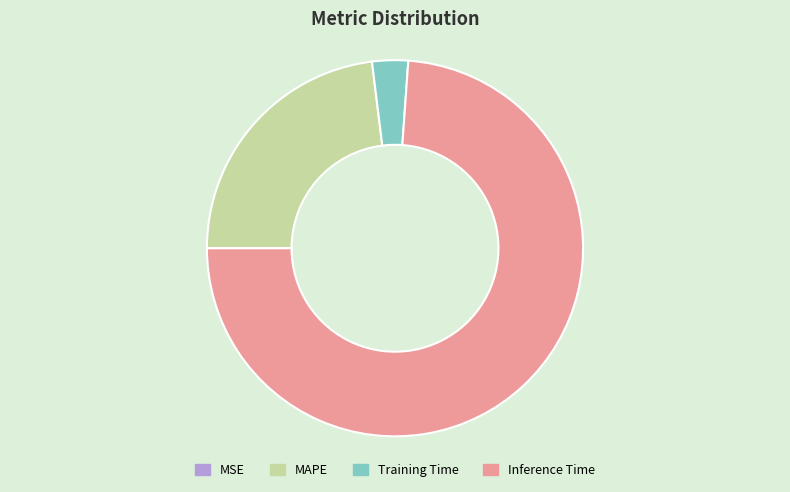

Between Training Time and Inference Time, which is larger?

Inference Time